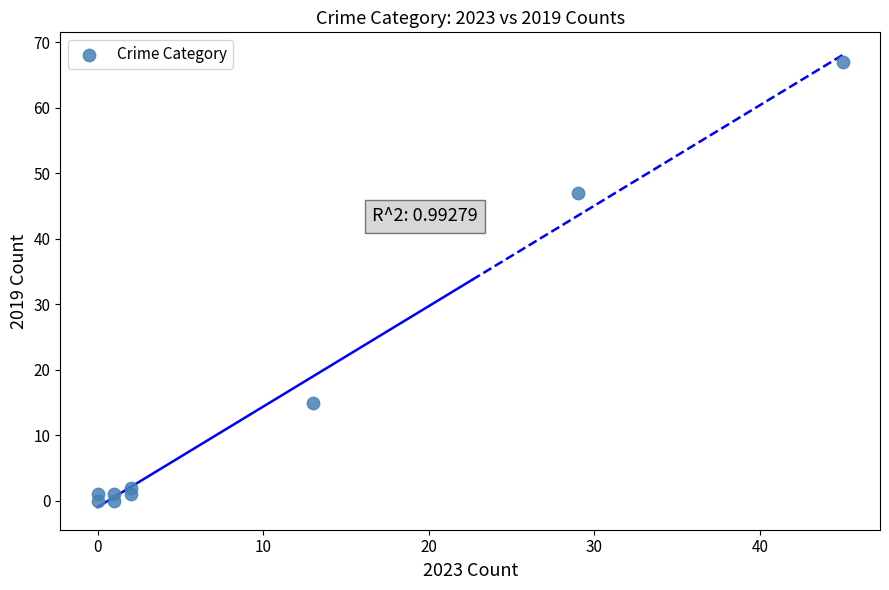

What Y value in the scatter plot is closest to 33?

47